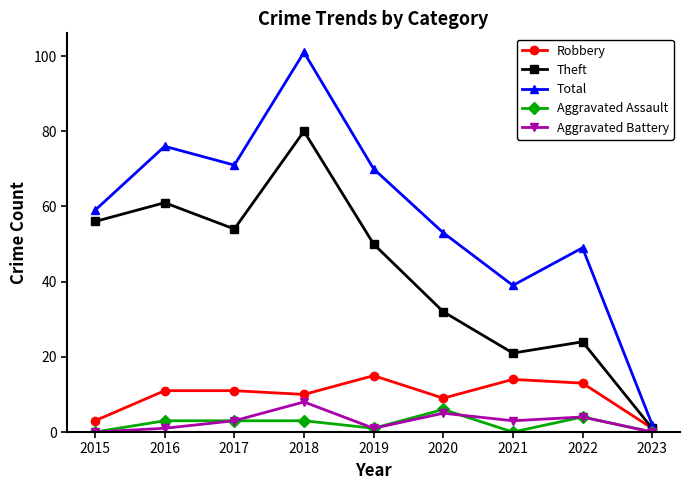

The value of Total at 2015 is 35. True or false?

False